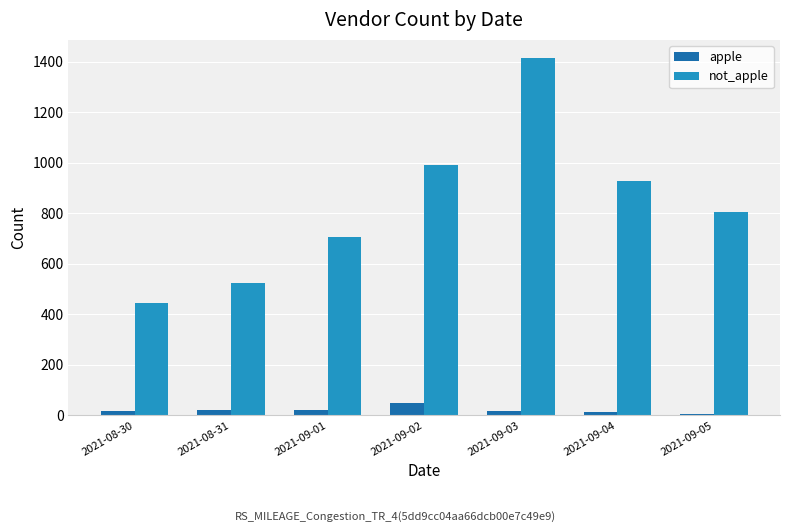

The value of not_apple at 2021-09-03 is 1416. True or false?

True